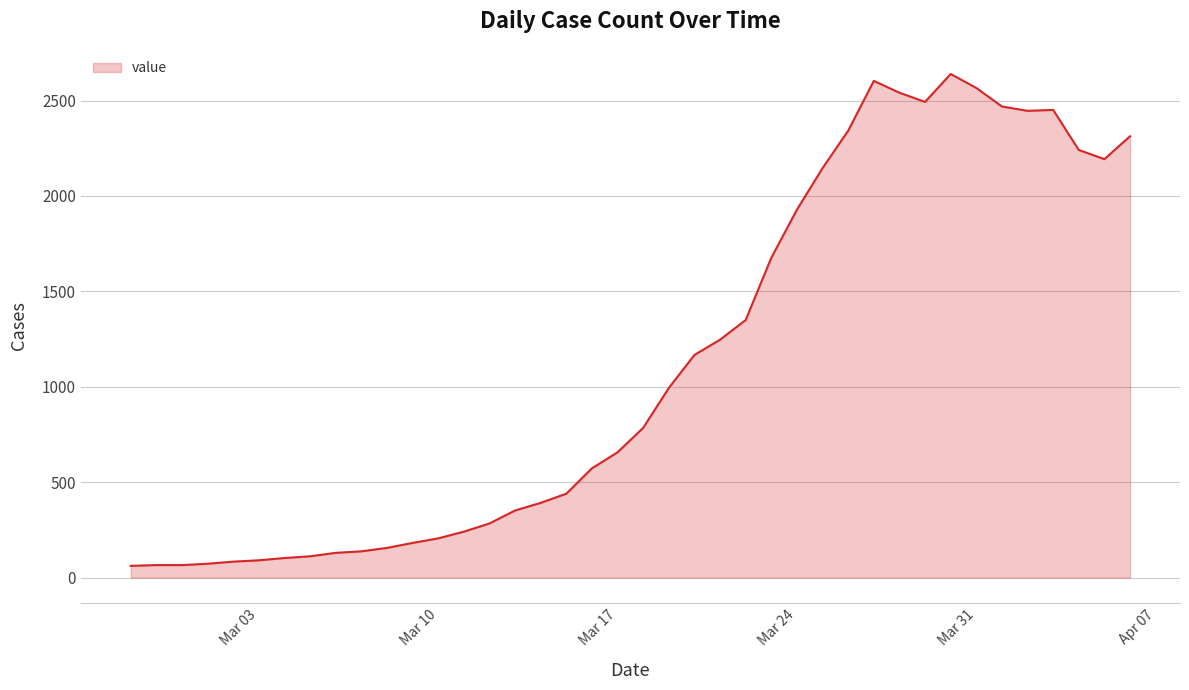

What is the maximum value shown in the chart?

2639